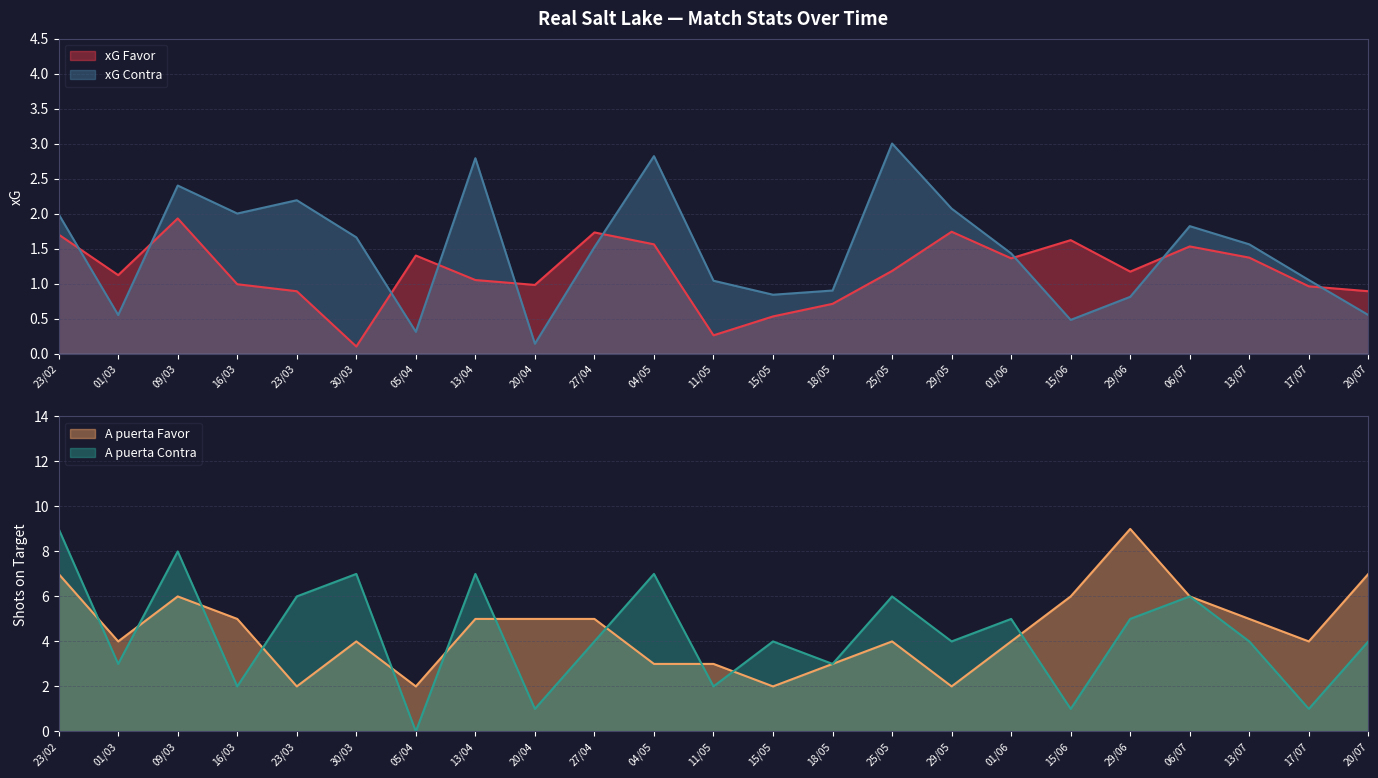

At which label does xG Contra first exceed 1?

23/02